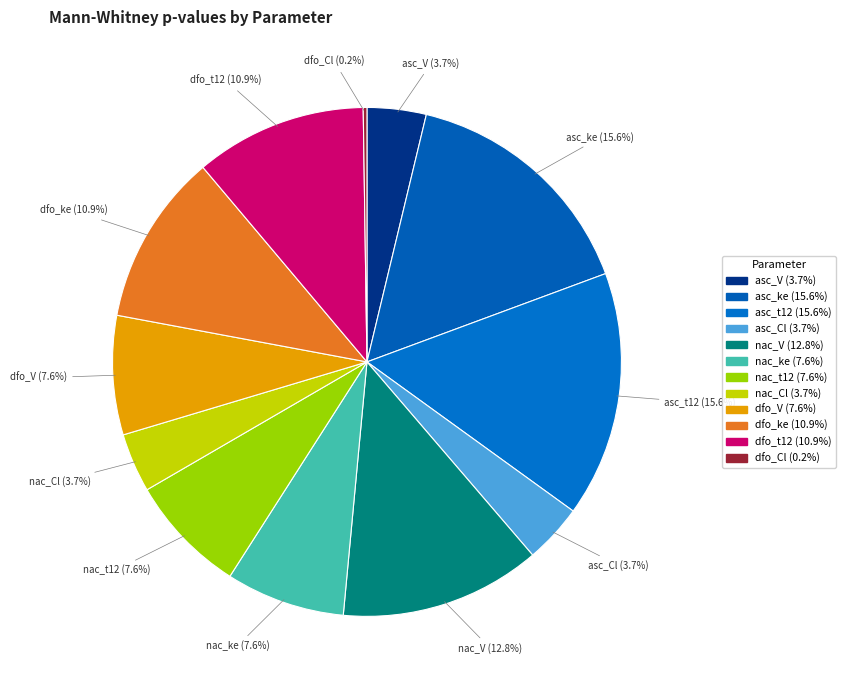

Is asc_V the majority of the pie?

No